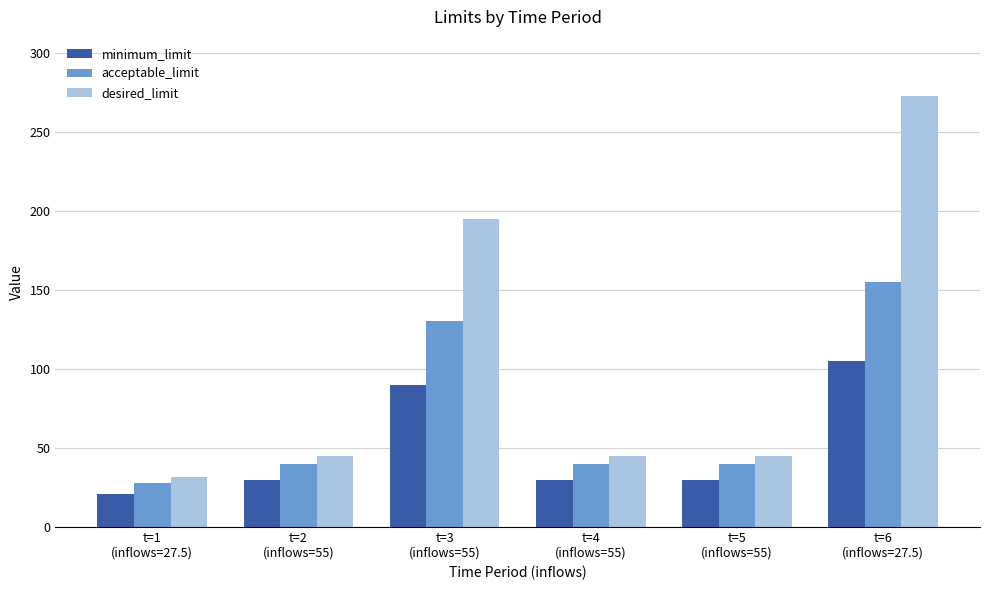

Reading left to right, extract all data points from this chart.

minimum_limit: 21.0	30.0	90.0	30.0	30.0	105.0
acceptable_limit: 28.0	40.0	130.0	40.0	40.0	155.0
desired_limit: 31.5	45.0	195.0	45.0	45.0	272.5